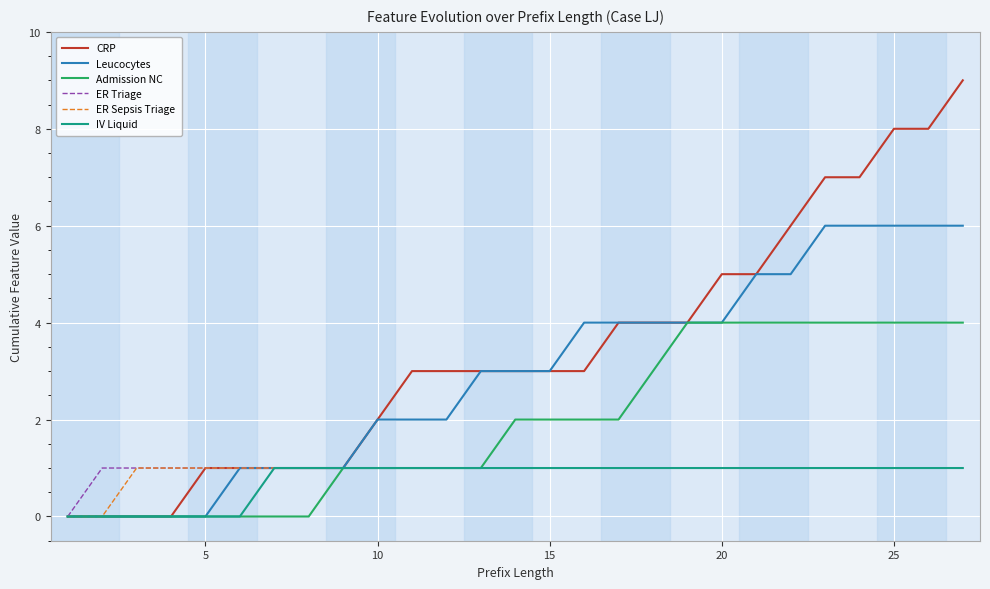

Count the Leucocytes values in the range 1 to 5.

17